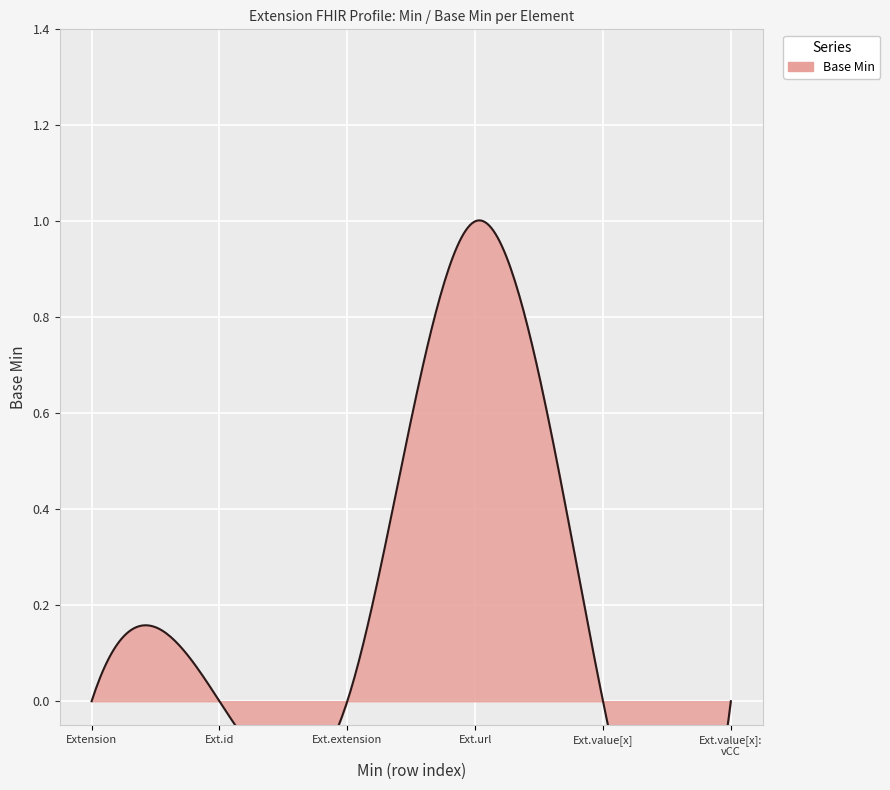

List the labels in order of value, largest first.

Extension.url, Extension, Extension.id, Extension.extension, Extension.value[x], Extension.value[x]:valueCodeableConcept